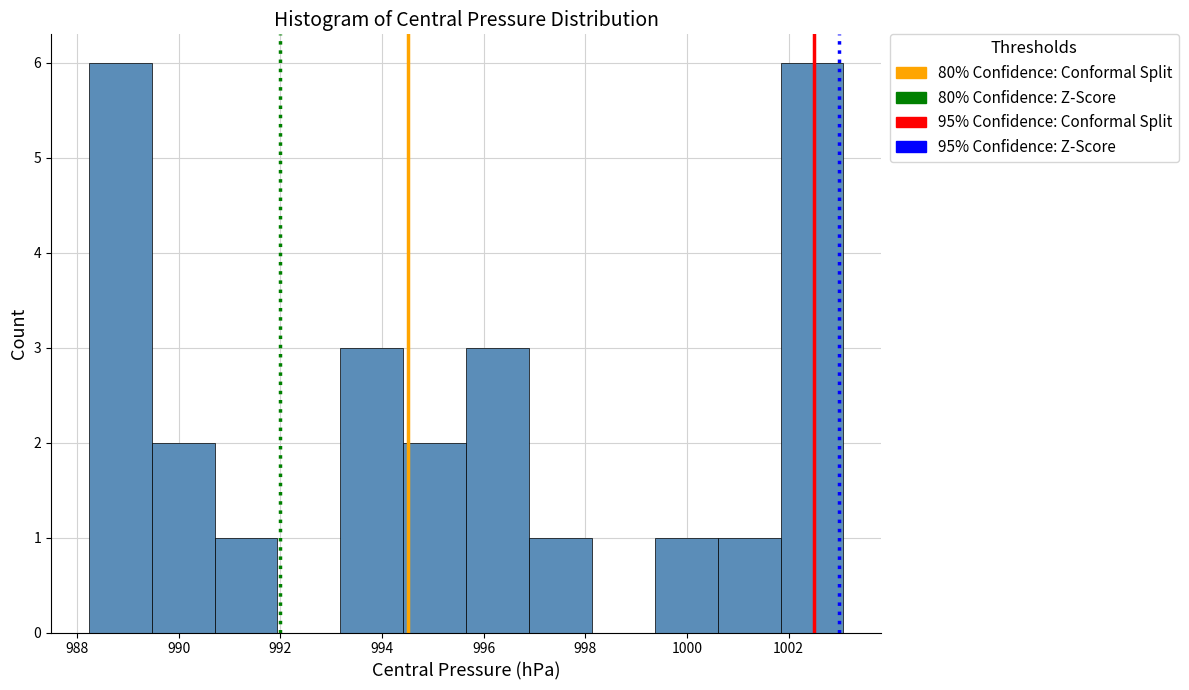

Reading left to right, transcribe this chart: for each bar, give the range it covers on the x-axis and its height. Neither the bar edges nor the heights are printed on the chart, so give them approximately, as read against the axes.

988.2 to 989.4: 6
989.4 to 990.8: 2
990.8 to 992.0: 1
992.0 to 993.2: 0
993.2 to 994.4: 3
994.4 to 995.6: 2
995.6 to 996.8: 3
996.8 to 998.2: 1
998.2 to 999.4: 0
999.4 to 1000.6: 1
1000.6 to 1001.8: 1
1001.8 to 1003.0: 6